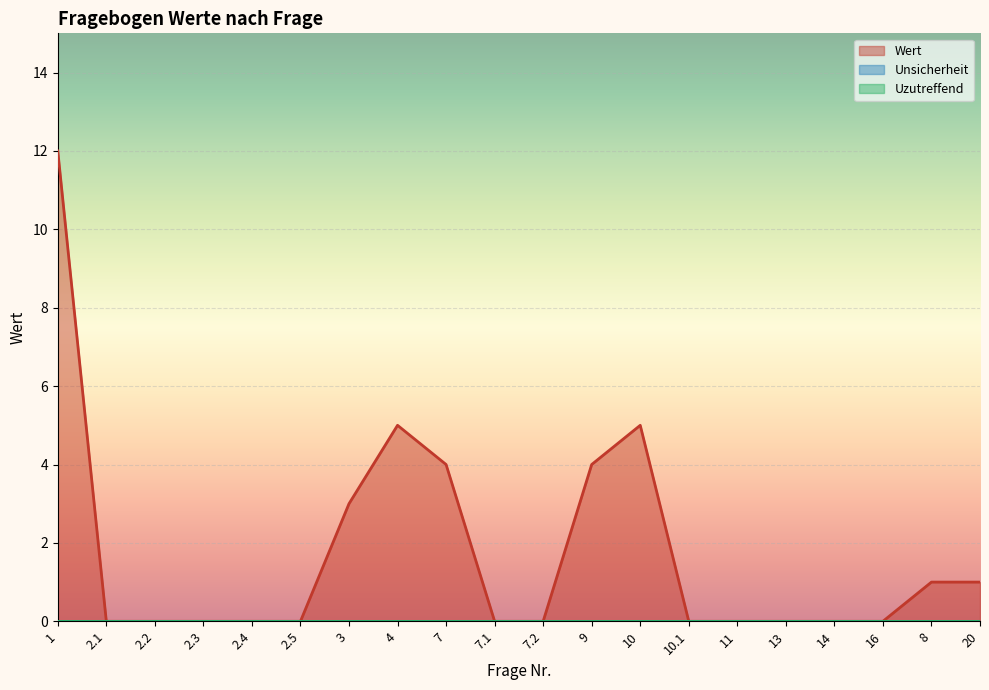

Is the value of Uzutreffend at 10.1 greater than the value of Wert at 3?

No